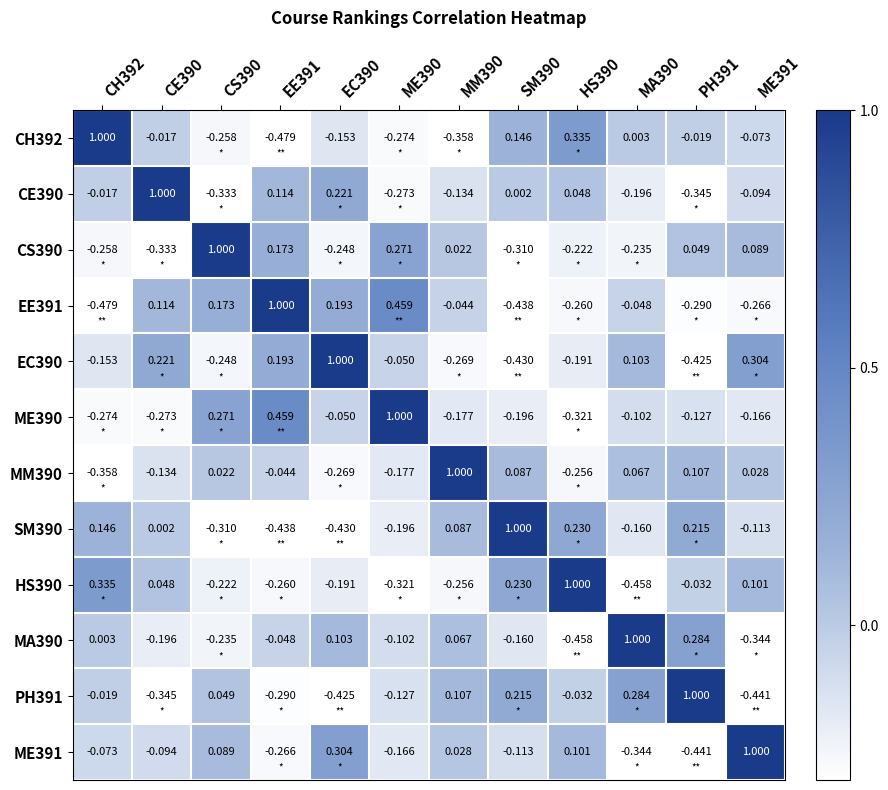

Is the value of ME390 at CH392 greater than the value of ME391 at MA390?

Yes